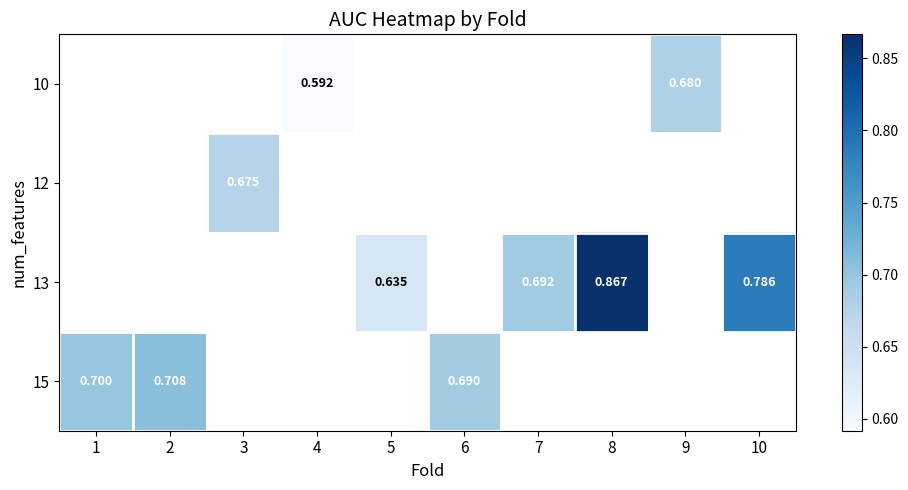

What is the smallest value displayed?

0.6